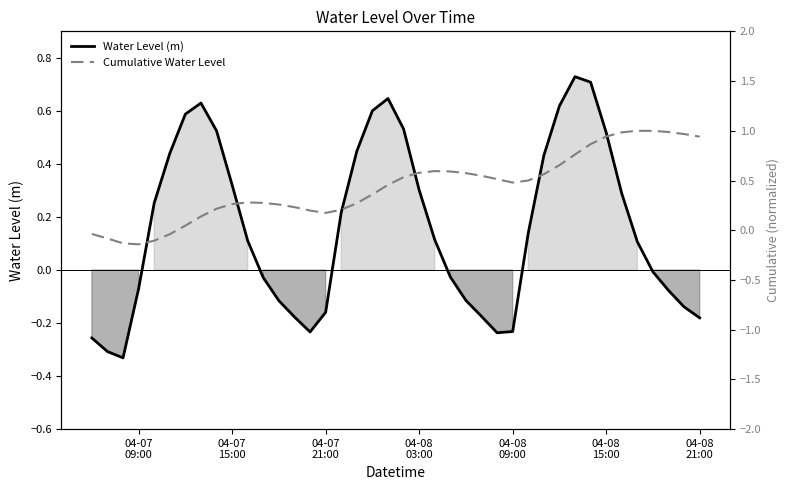

How many values in Cumulative Water Level are above zero?

34